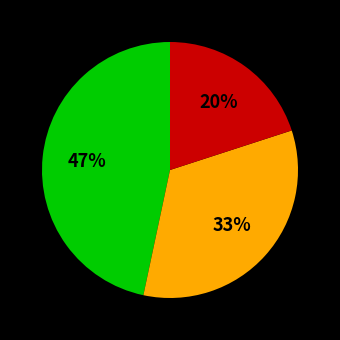

To the nearest percent, what is the difference between the largest and smallest slice percentages?

27%